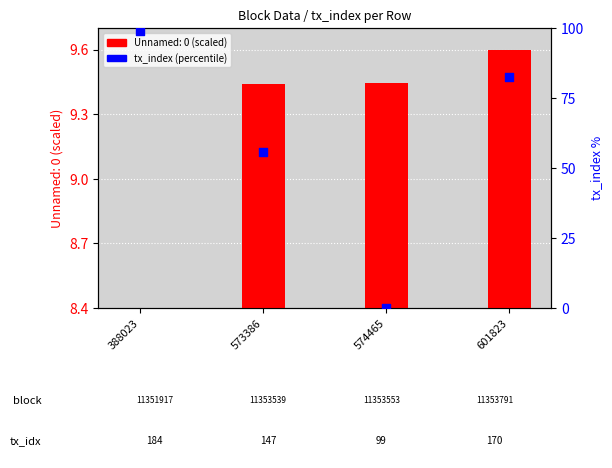

What is the change in value from 574465 to 601823?

+82.6